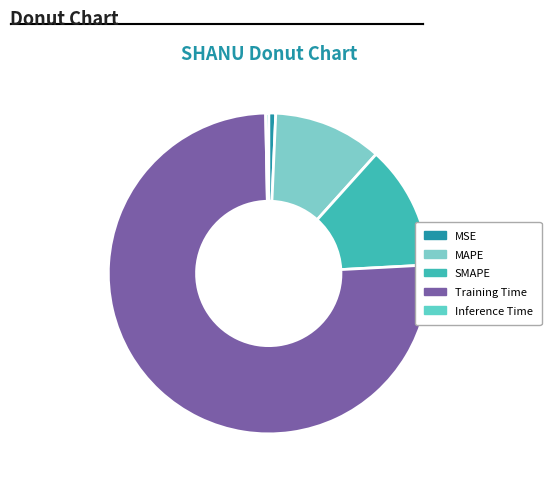

Rank the categories by value from highest to lowest.

Training Time, SMAPE, MAPE, MSE, Inference Time